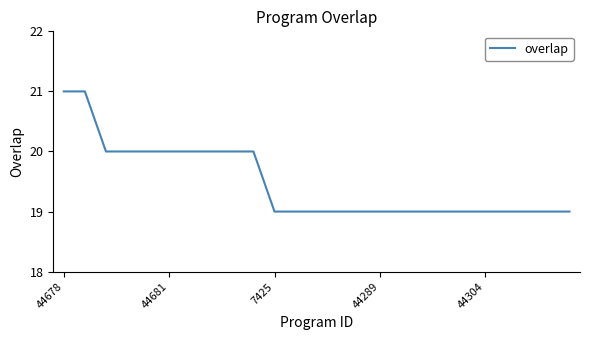

What is the greatest value displayed?

21